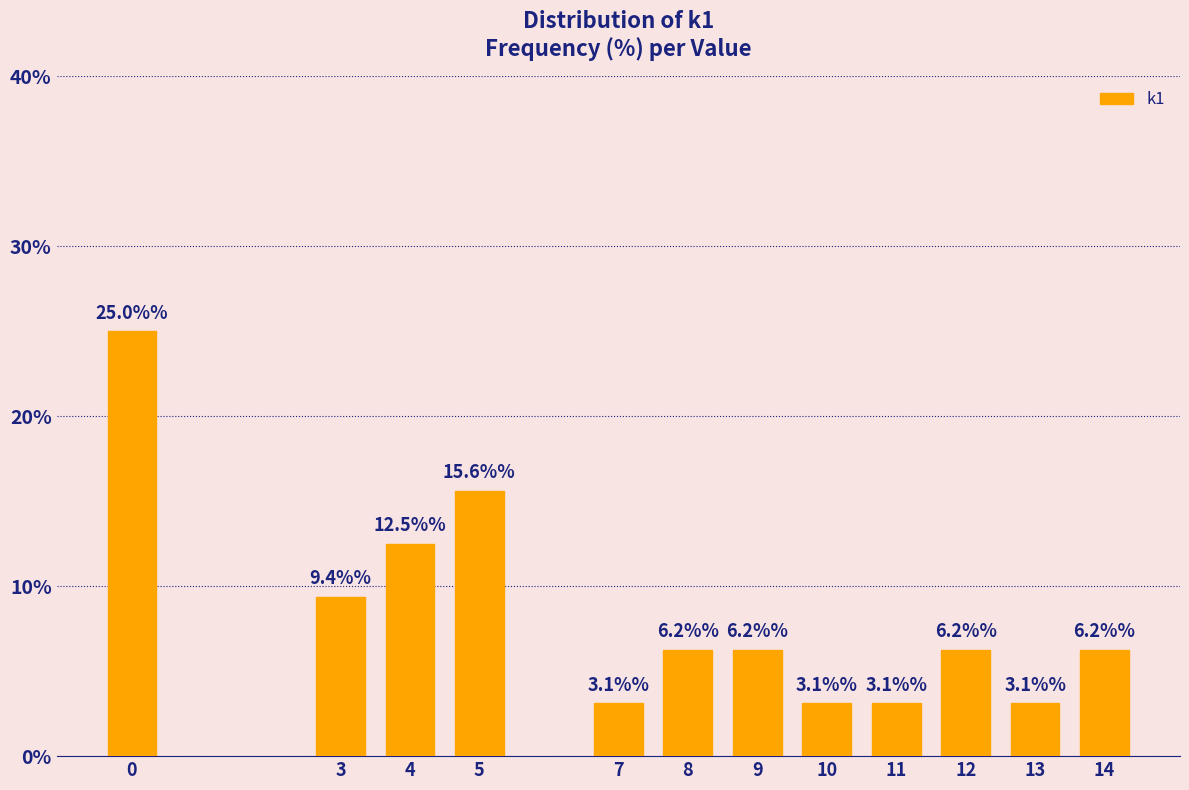

True or false: the data shows 6.2 at 12.

True